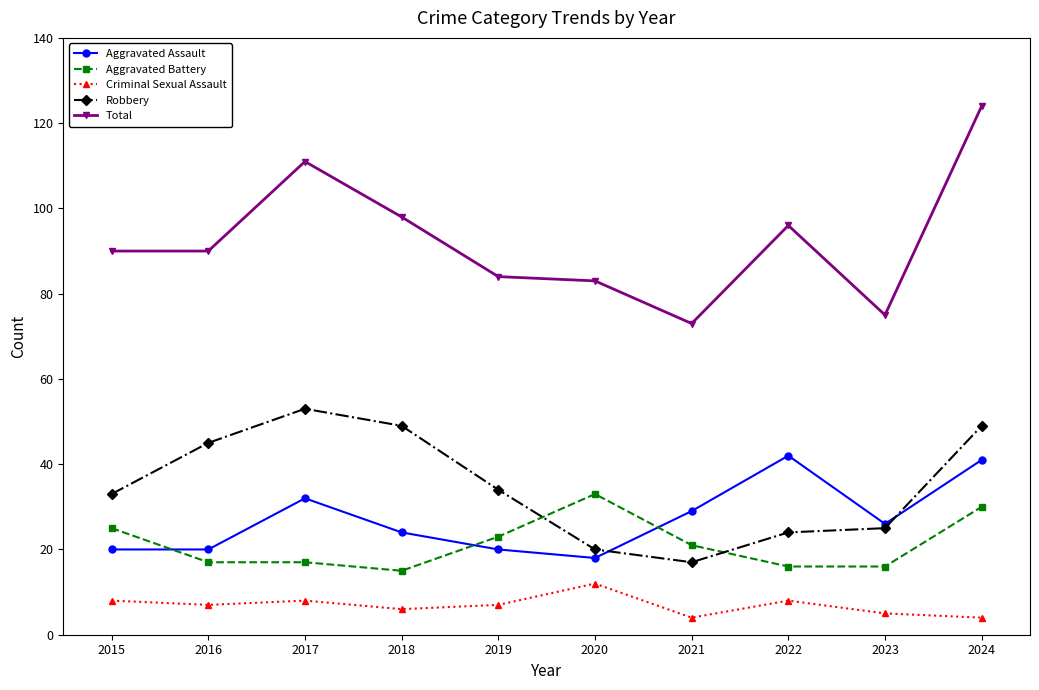

Is the value of Aggravated Assault at 2018 greater than the value of Aggravated Battery at 2024?

No